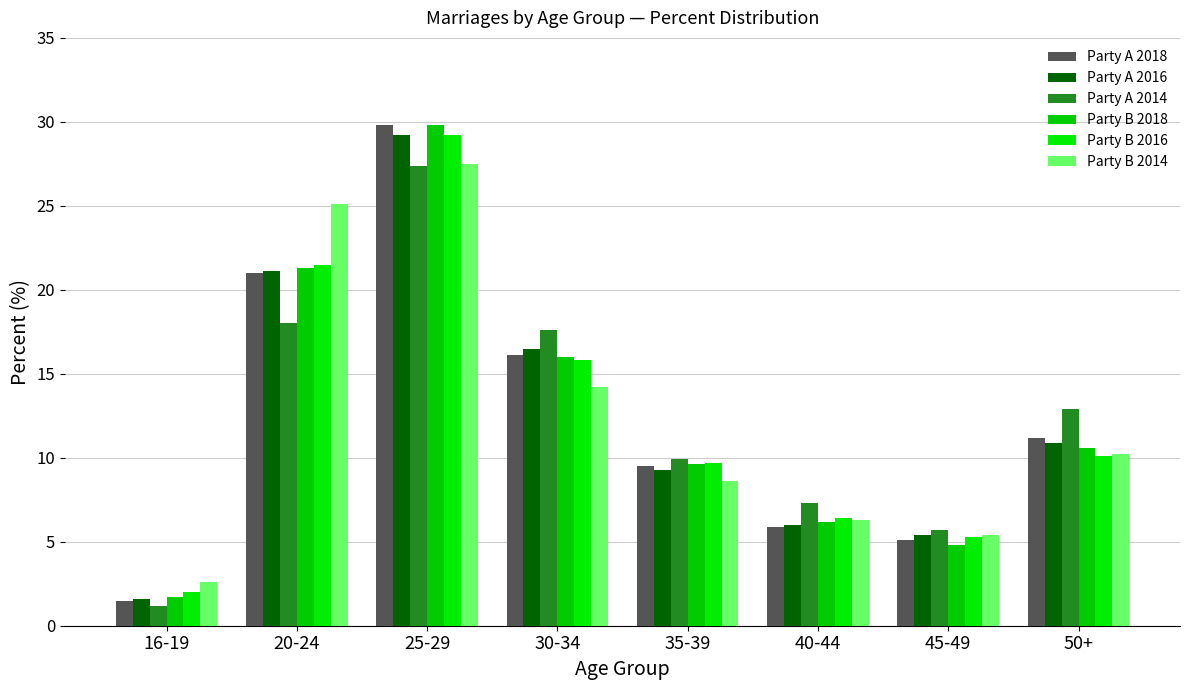

What is the label of the 1st bar from the left?

16-19